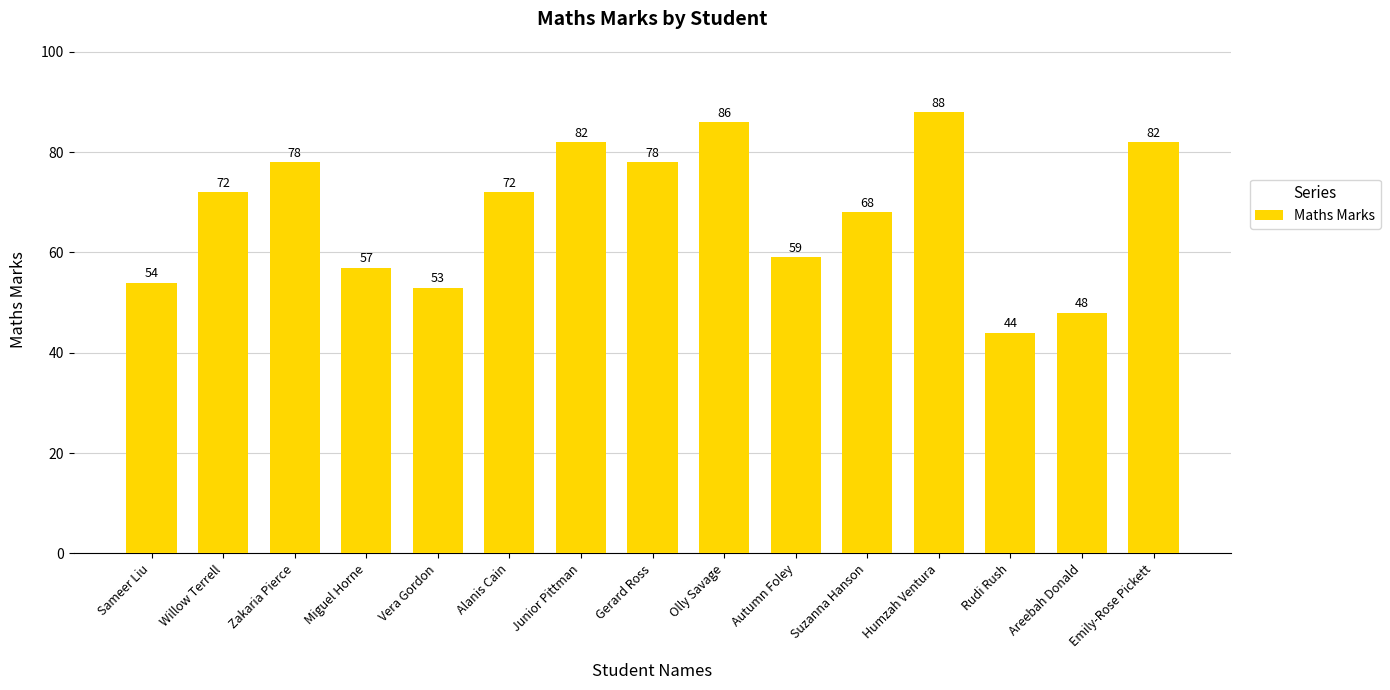

Is it true that the value at Rudi Rush is 15?

False